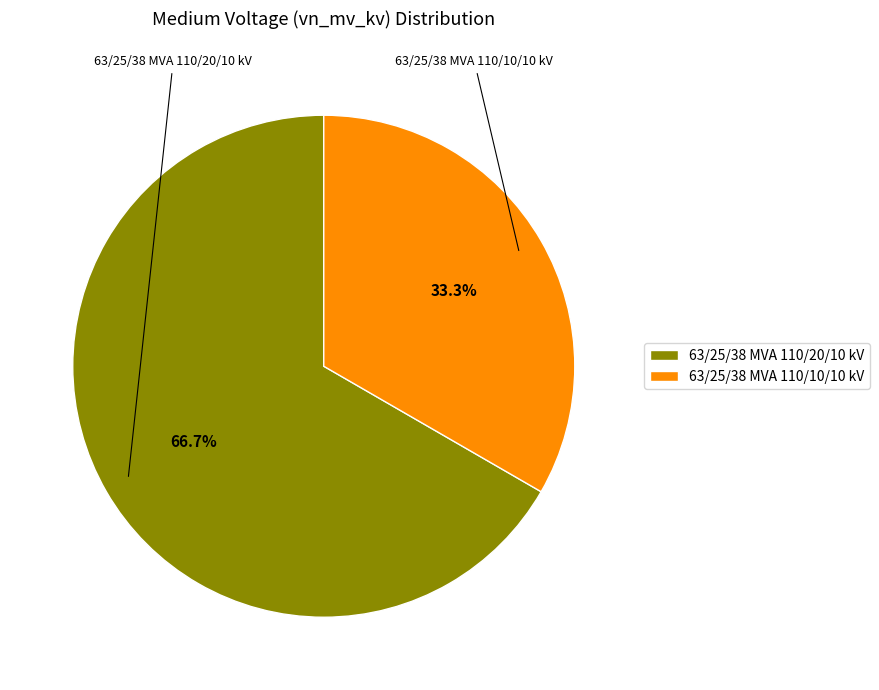

Does 63/25/38 MVA 110/10/10 kV represent more than half of the total?

No